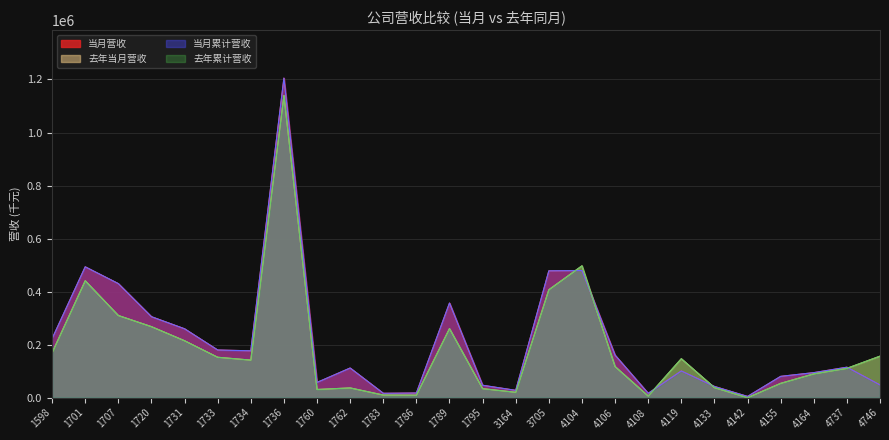

True or false: 去年当月营收 and 去年累计营收 intersect in this chart.

False